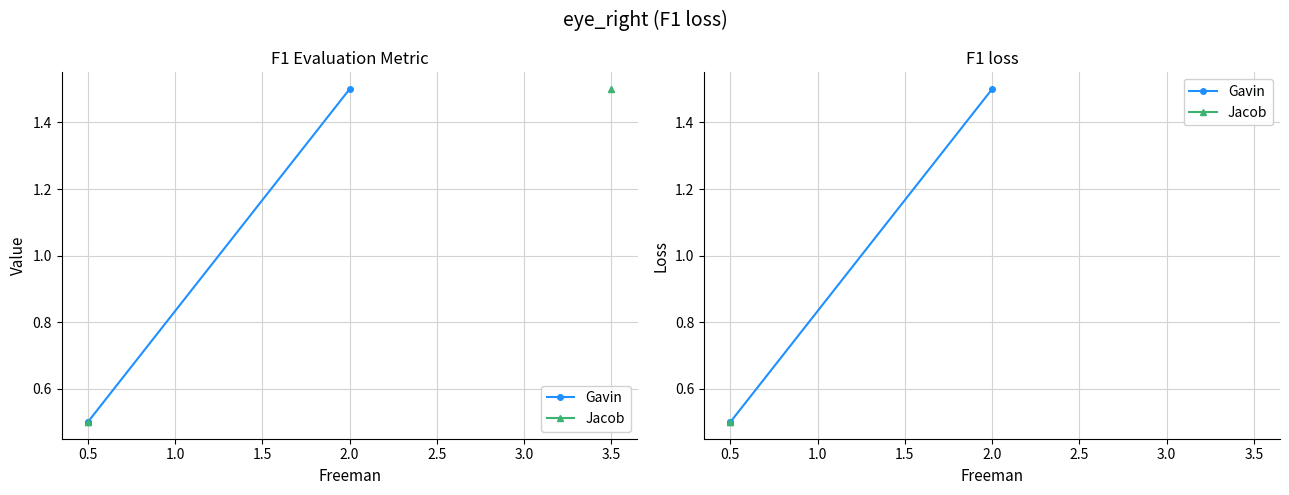

True or false: Jacob and Gavin cross at least once.

False